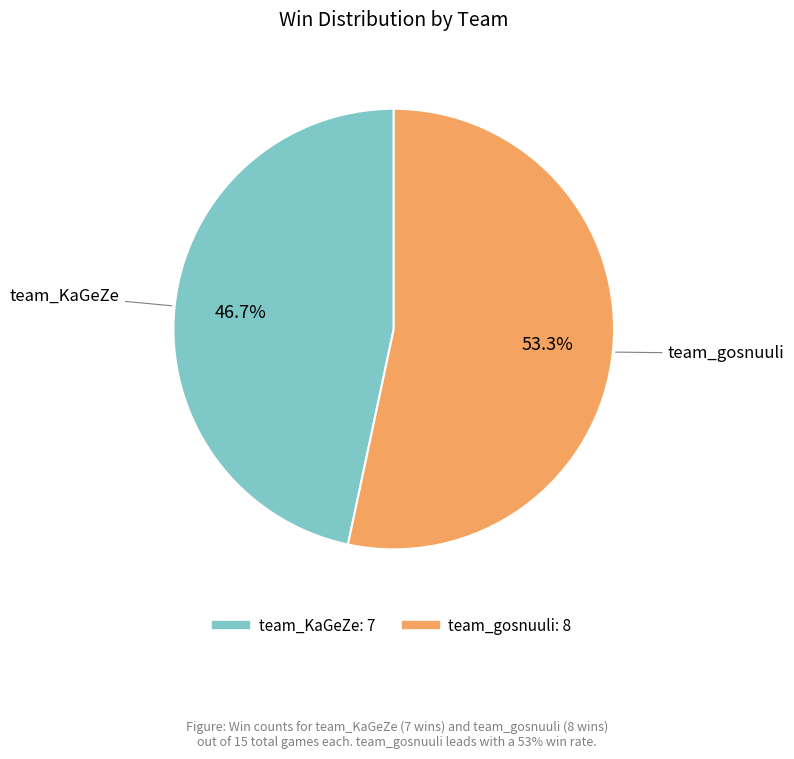

Does any single category account for the majority?

Yes